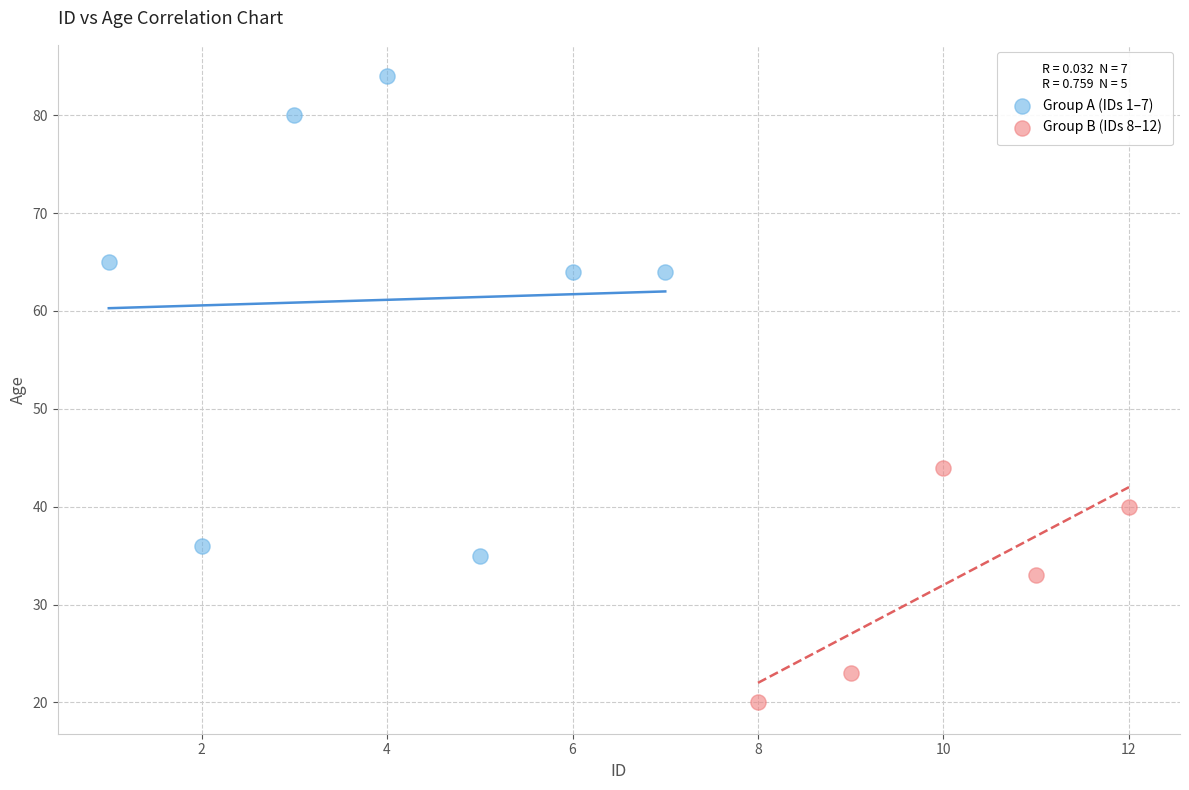

Which series contains the highest Y value?

Group A (IDs 1–7)